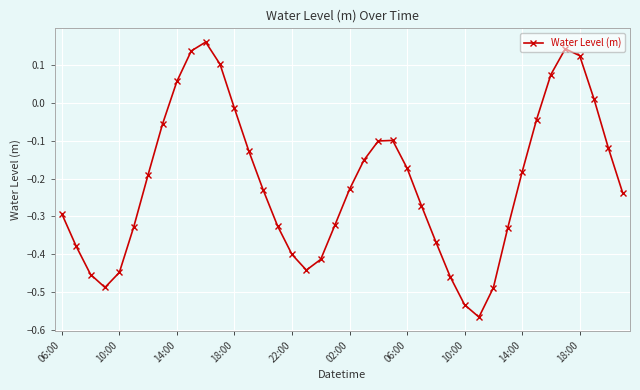

What is the sum of all values?

-8.5